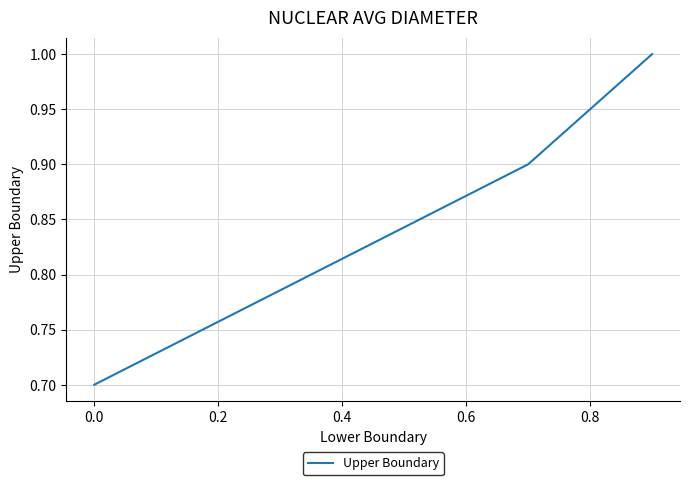

What is the difference between the maximum and minimum values?

0.3